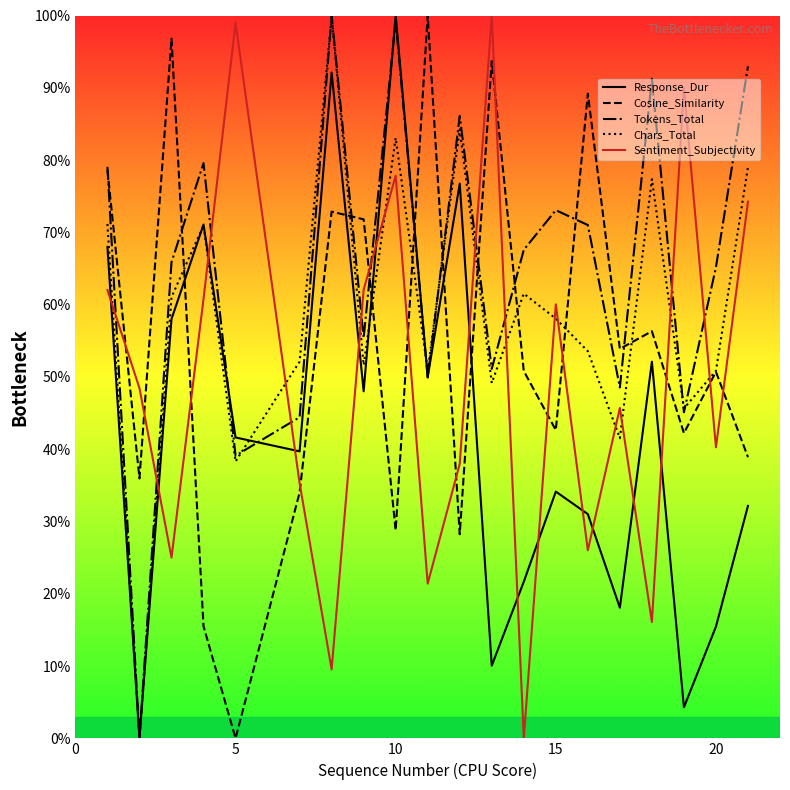

Rank the series by their average value, from highest to lowest.

Tokens_Total, Chars_Total, Cosine_Similarity, Sentiment_Subjectivity, Response_Dur